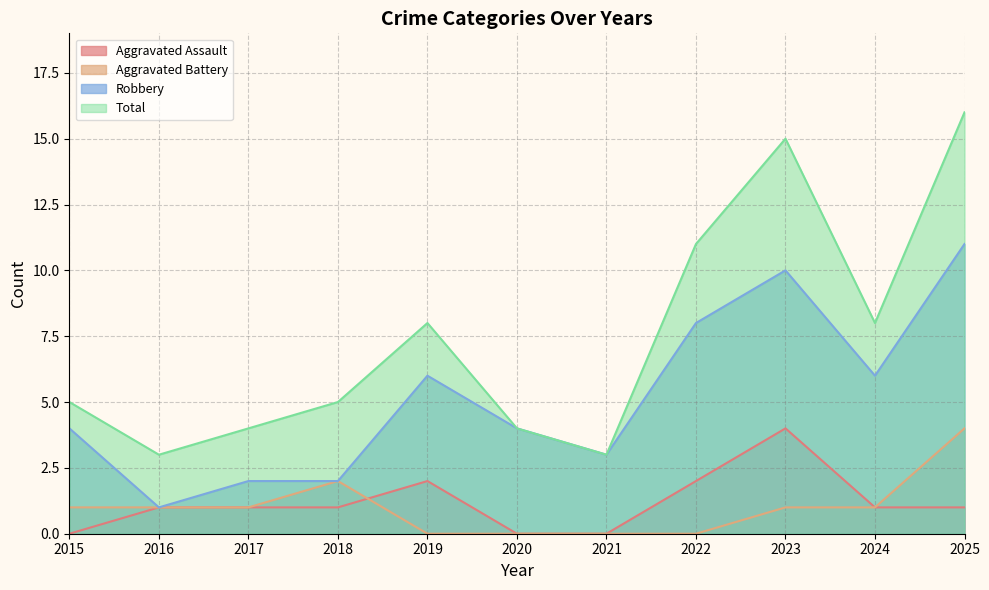

Which series has the largest total across all categories?

Total